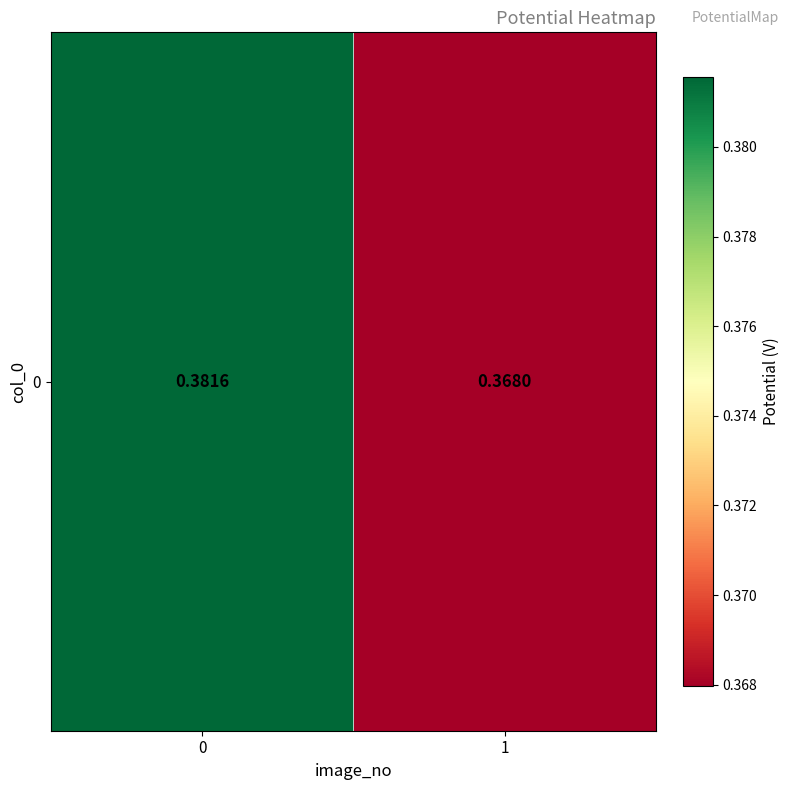

Reading right to left, what are all the values shown in this chart?

0.4	0.4